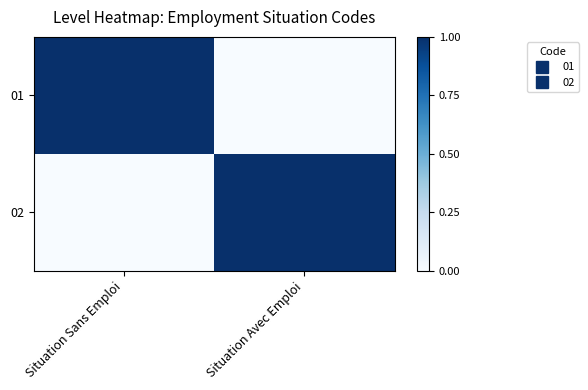

Reading right to left, transcribe all the data shown in this chart.

01: Situation Avec Emploi=0	Situation Sans Emploi=1
02: Situation Avec Emploi=1	Situation Sans Emploi=0